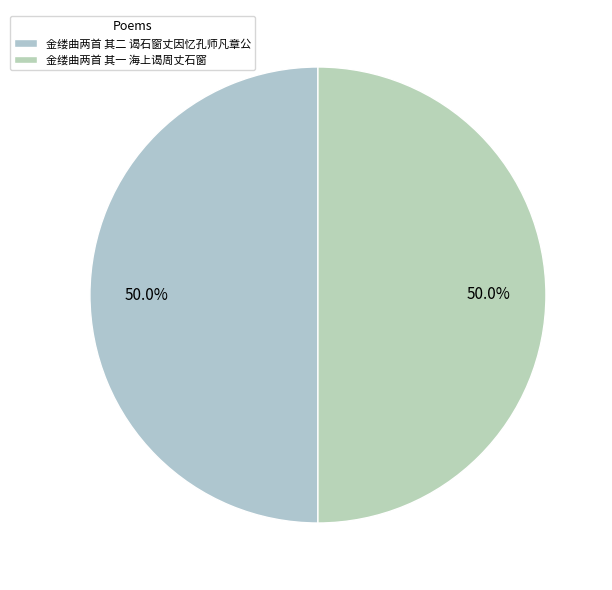

What percentage is NOT represented by 金缕曲两首 其二 谒石窗丈因忆孔师凡章公?

50.0%